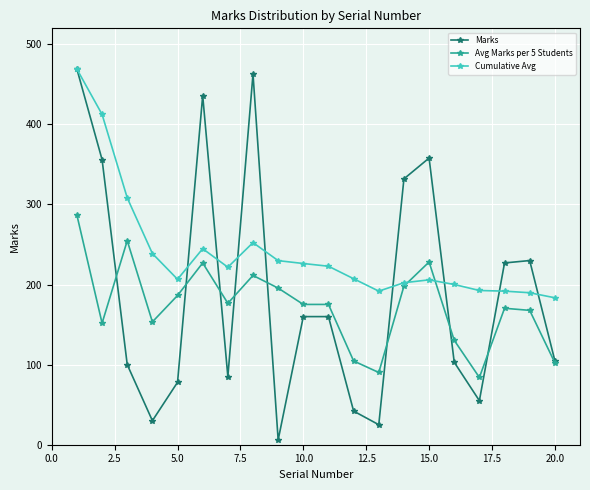

Which series has the largest total across all categories?

Cumulative Avg